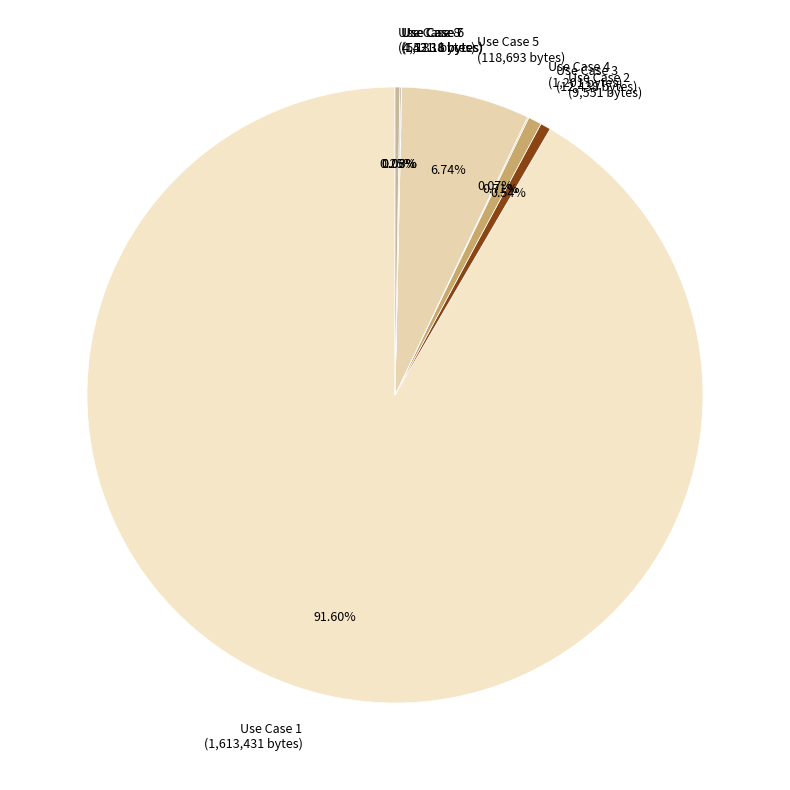

Is it true that Use Case 3 is 11% of the pie?

False